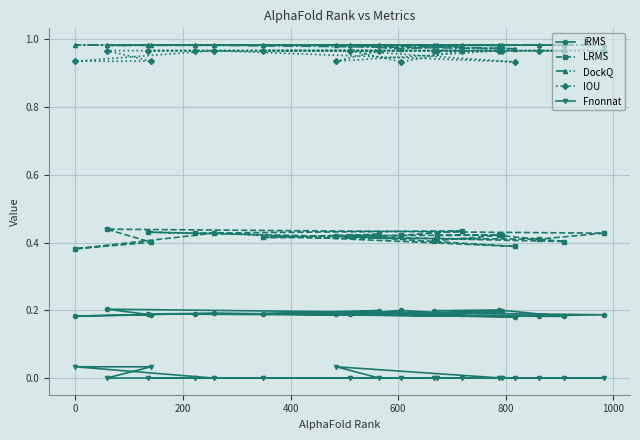

How many data points does each series have?

20